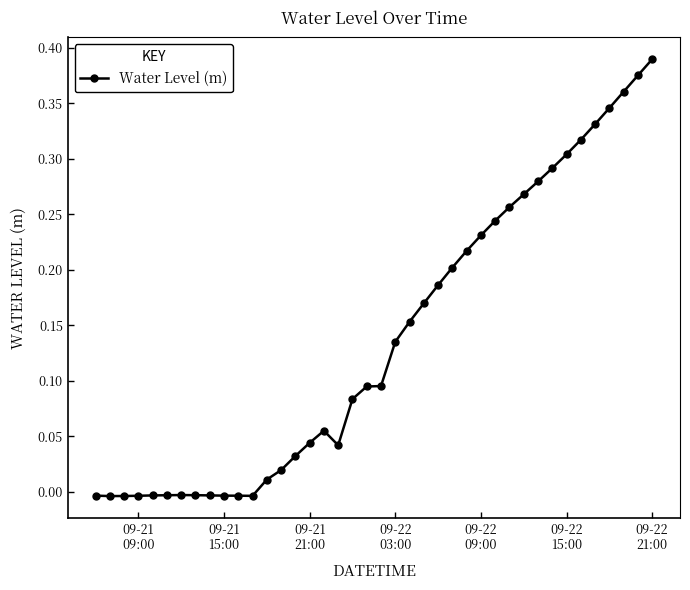

What is the sum of all values?

5.5